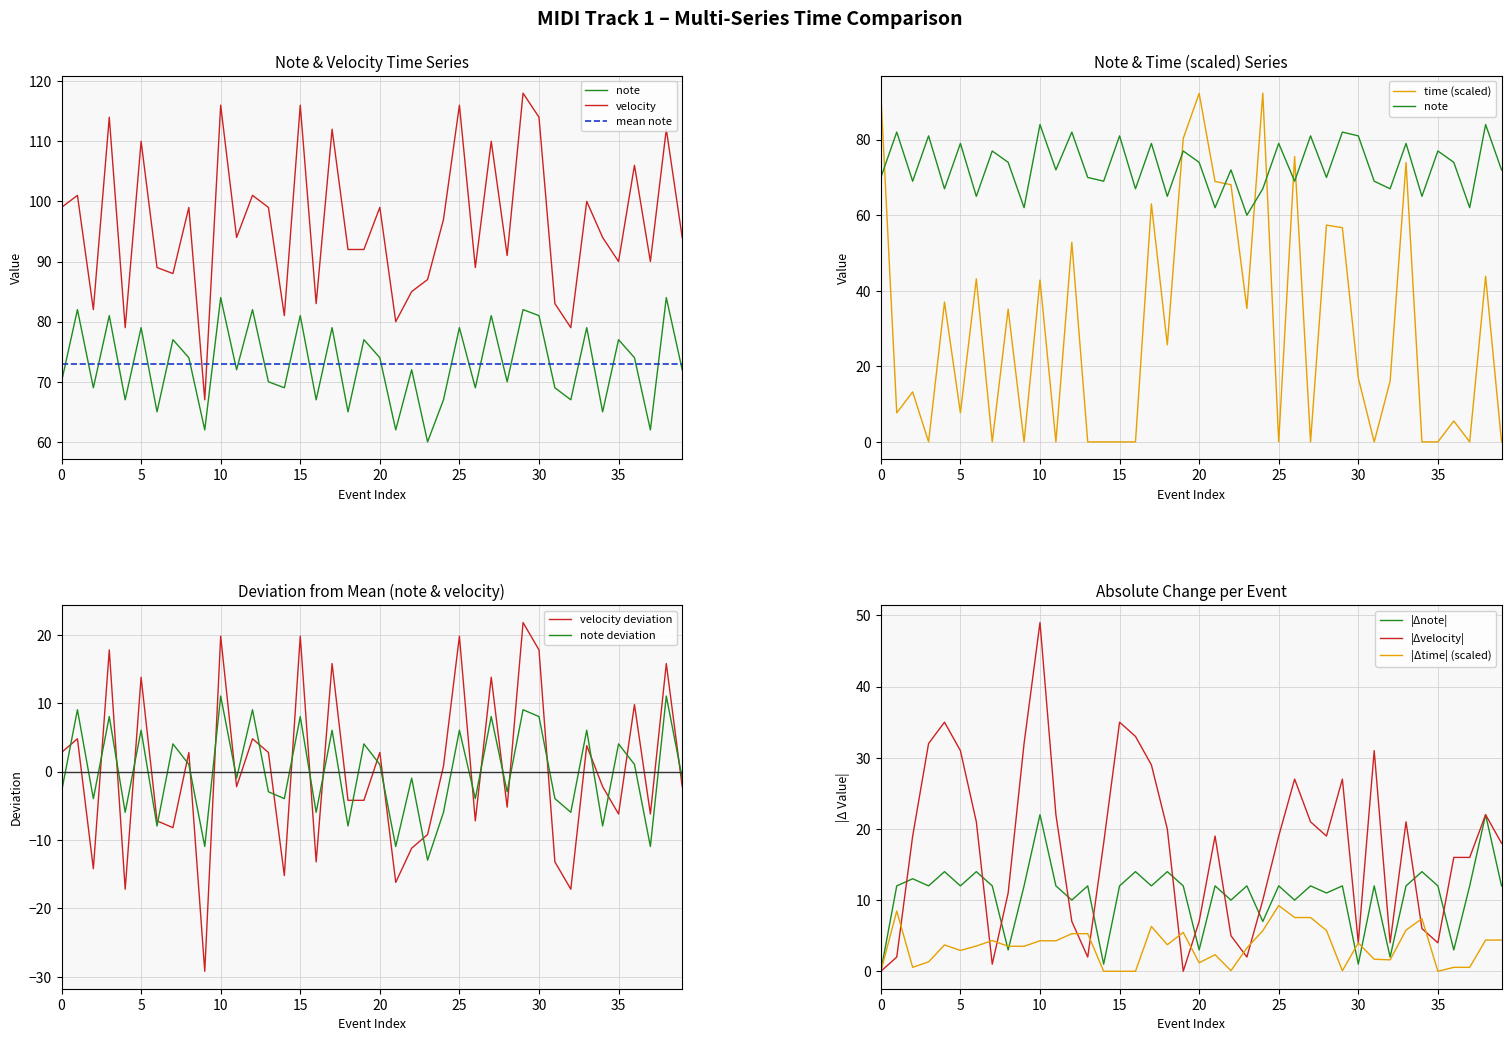

Reading left to right, list all the values displayed in this chart.

note: -3.0	9.0	-4.0	8.0	-6.0	6.0	-8.0	4.0	1.0	-11.0	11.0	-1.0	9.0	-3.0	-4.0	8.0	-6.0	6.0	-8.0	4.0	1.0	-11.0	-1.0	-13.0	-6.0	6.0	-4.0	8.0	-3.0	9.0	8.0	-4.0	-6.0	6.0	-8.0	4.0	1.0	-11.0	11.0	-1.0
velocity: 99.0	101.0	82.0	114.0	79.0	110.0	89.0	88.0	99.0	67.0	116.0	94.0	101.0	99.0	81.0	116.0	83.0	112.0	92.0	92.0	99.0	80.0	85.0	87.0	97.0	116.0	89.0	110.0	91.0	118.0	114.0	83.0	79.0	100.0	94.0	90.0	106.0	90.0	112.0	94.0
time: 92.3	7.7	13.2	0.0	37.0	7.7	43.2	0.0	35.2	0.0	42.8	0.0	52.8	0.0	0.0	0.0	0.0	63.0	25.7	80.3	92.2	68.9	68.1	35.3	92.3	0.0	75.5	0.0	57.4	56.7	16.9	0.0	16.1	73.9	0.0	0.0	5.5	0.0	43.8	0.0